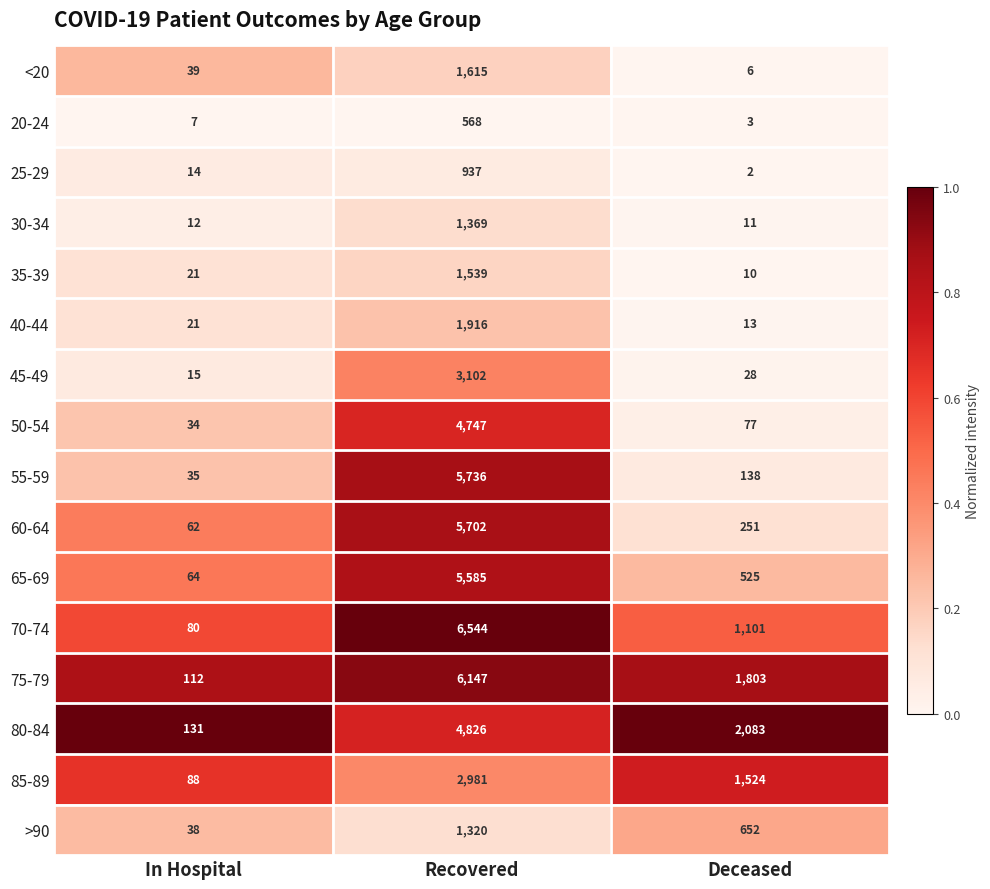

Which series has the widest spread of values?

70-74